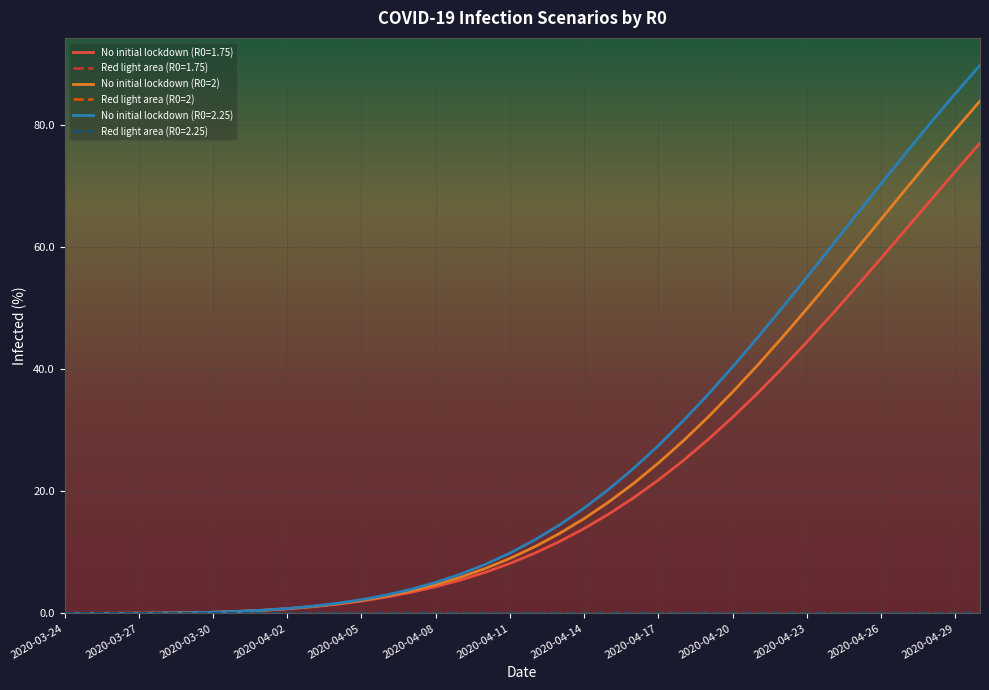

How many lines are shown in the chart?

6